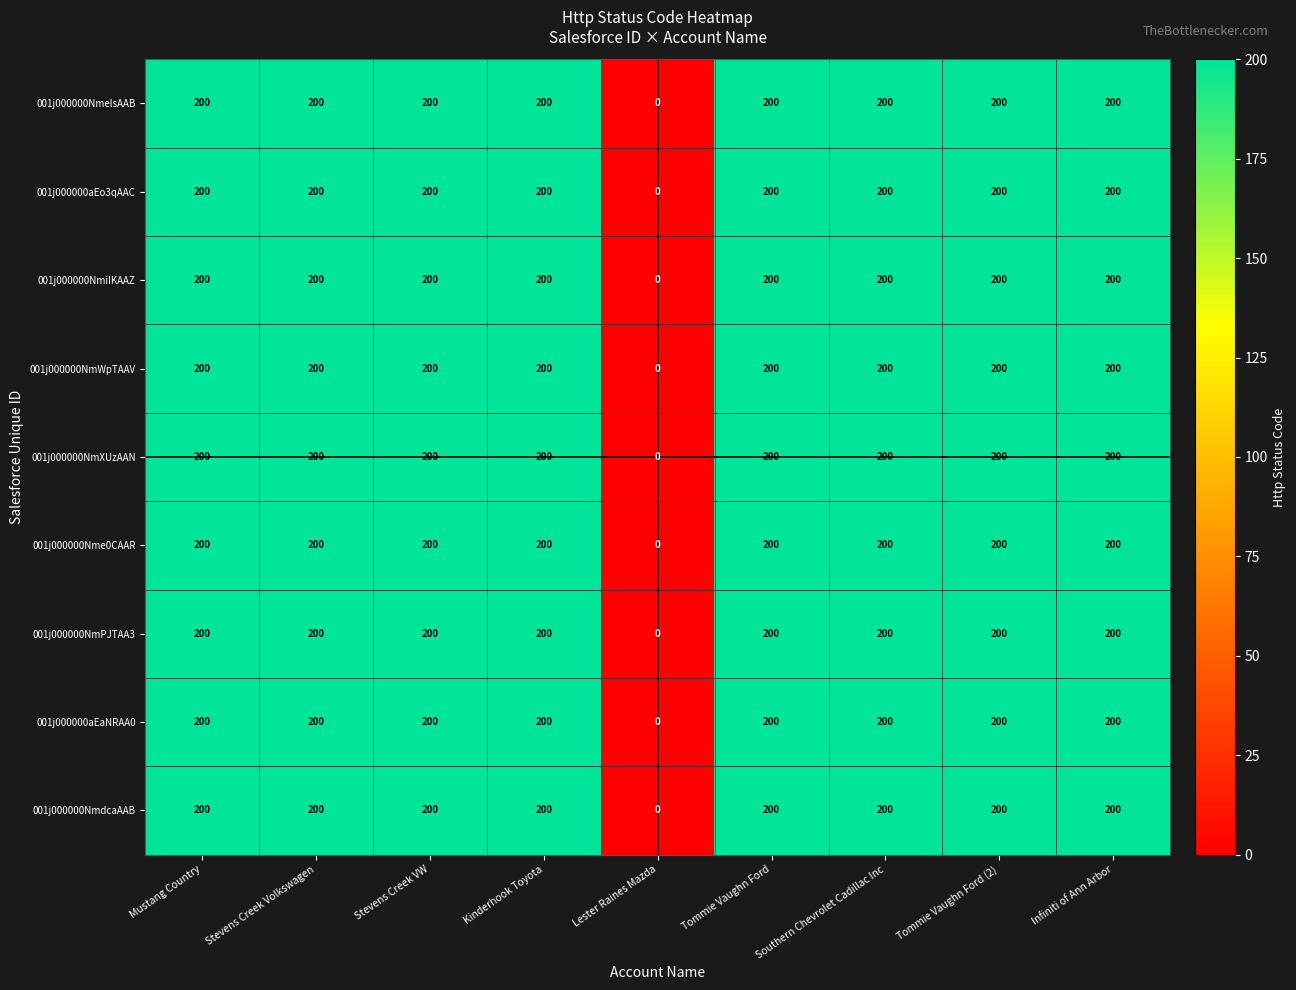

The value of 001j000000aEo3qAAC at Stevens Creek Volkswagen is 327. True or false?

False